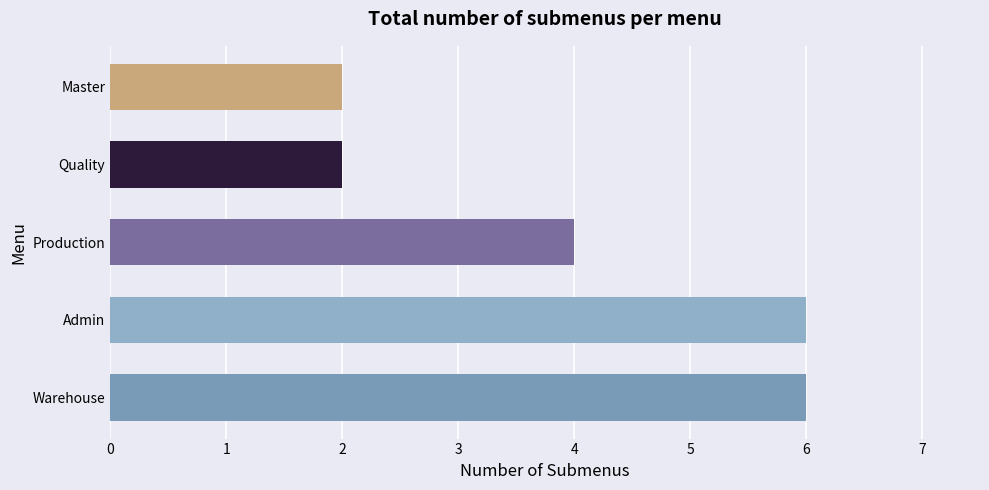

Reading bottom to top, extract all data points from this chart.

Warehouse=6	Admin=6	Production=4	Quality=2	Master=2